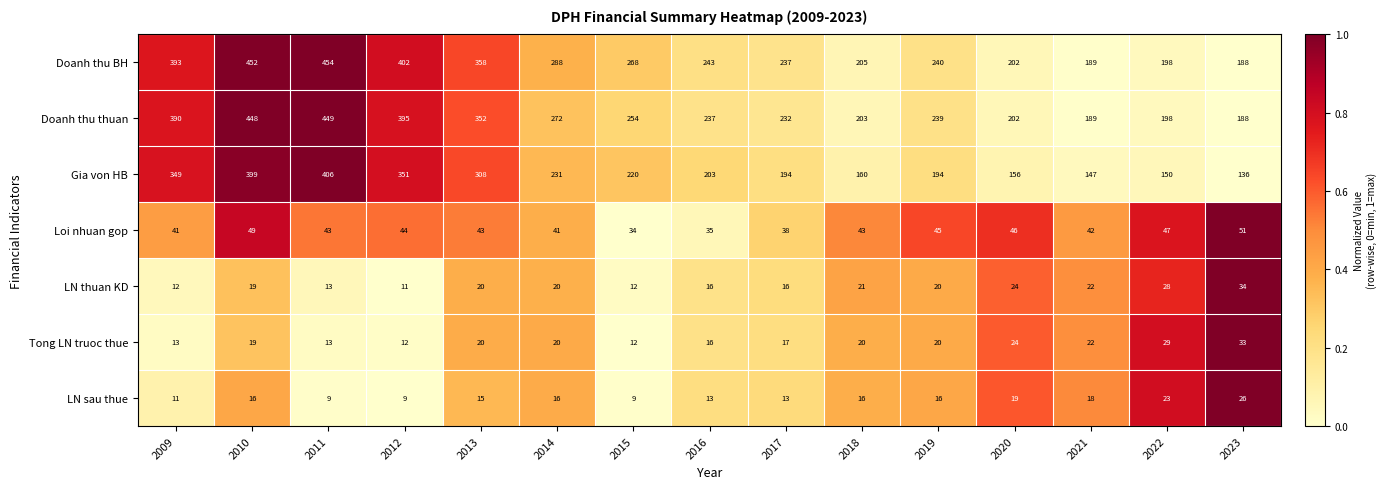

True or false: Gia von HB has a value of 194 at 2017.

True